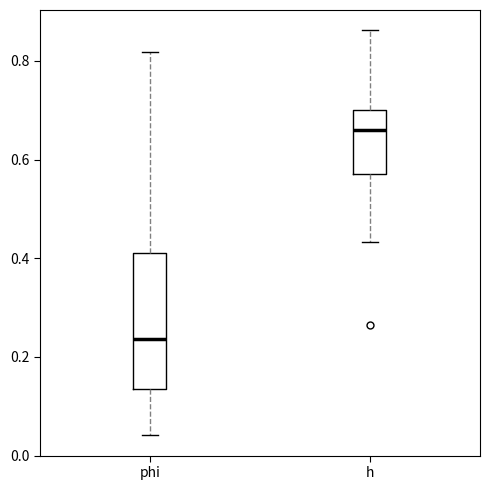

Reading left to right, read every box against the y-axis: the position of its median line, the range the box covers, and the ends of its whiskers. The values are not printed on the chart, so give them approximately, as read against the axis.

phi: median 0.24, box 0.14 to 0.42, whiskers 0.04 to 0.82
h: median 0.66, box 0.58 to 0.70, whiskers 0.44 to 0.86